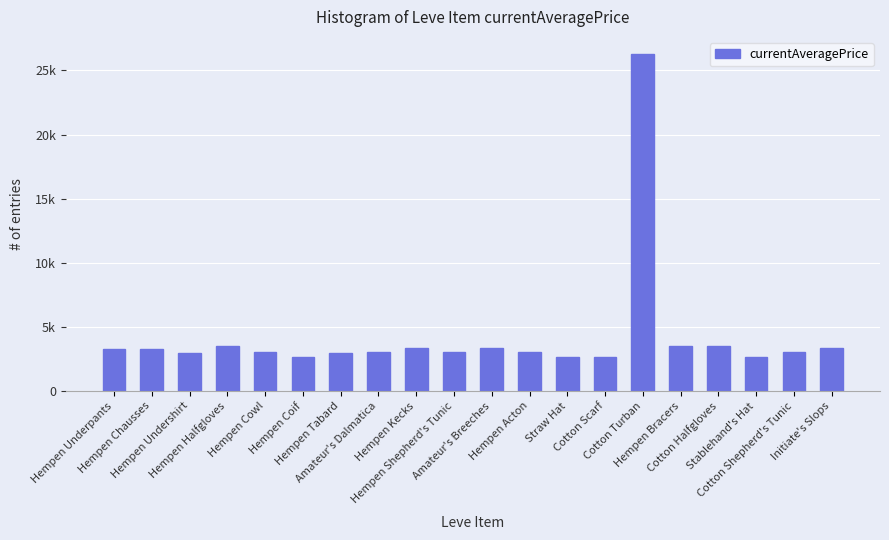

Which label corresponds to the smallest value in the chart?

Straw Hat